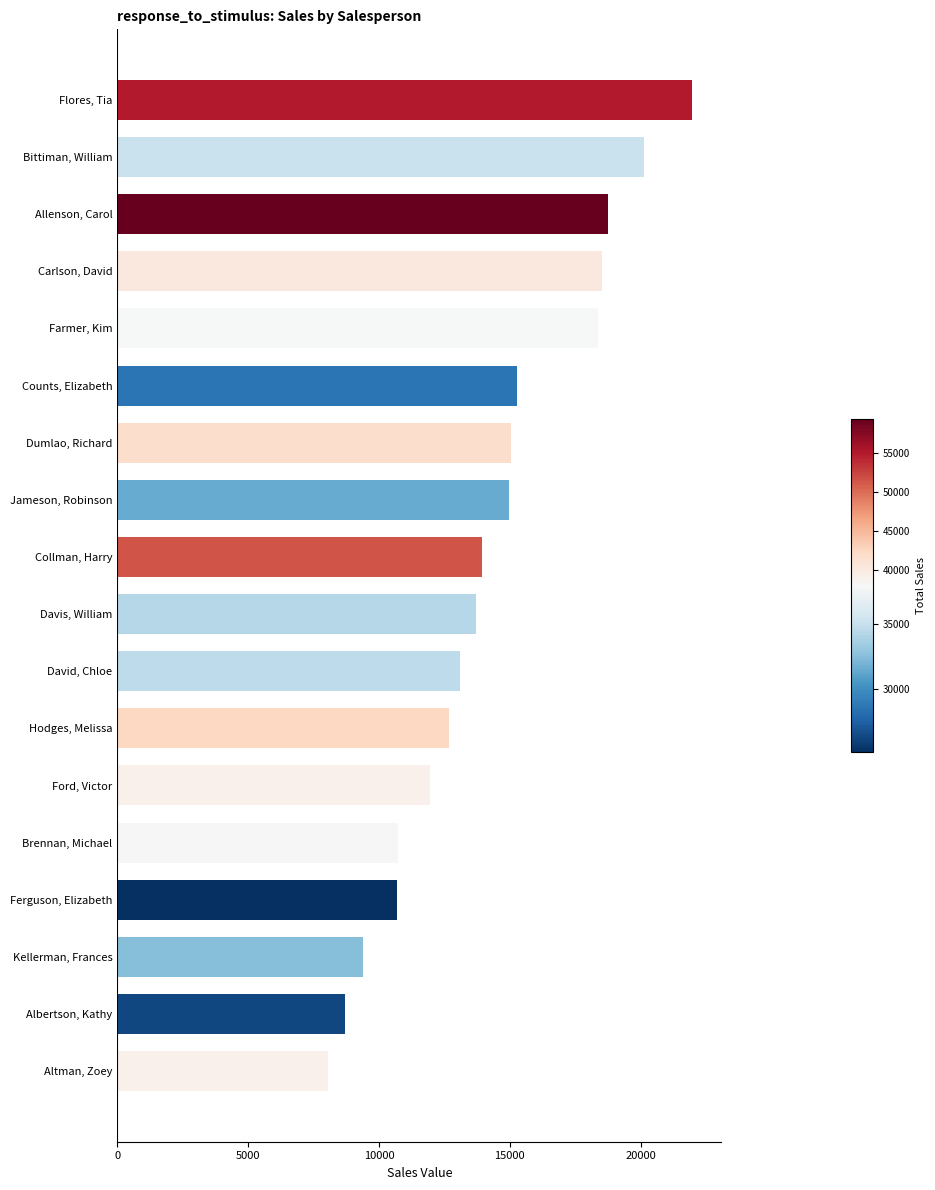

What is the ratio of the value at Dumlao, Richard to the value at Carlson, David?

0.8